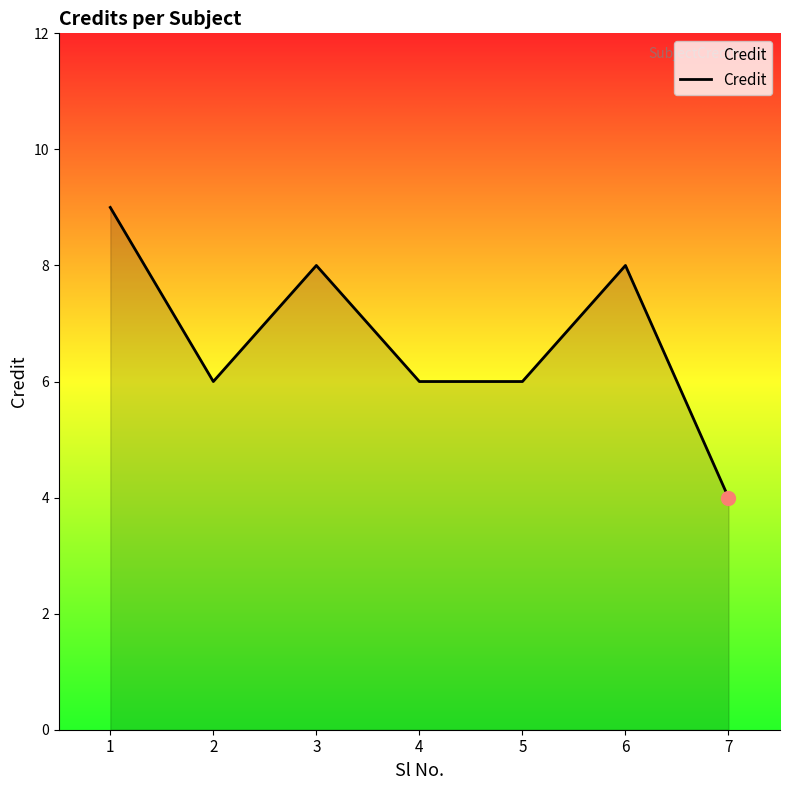

What is the change in value from 3 to 4?

-2